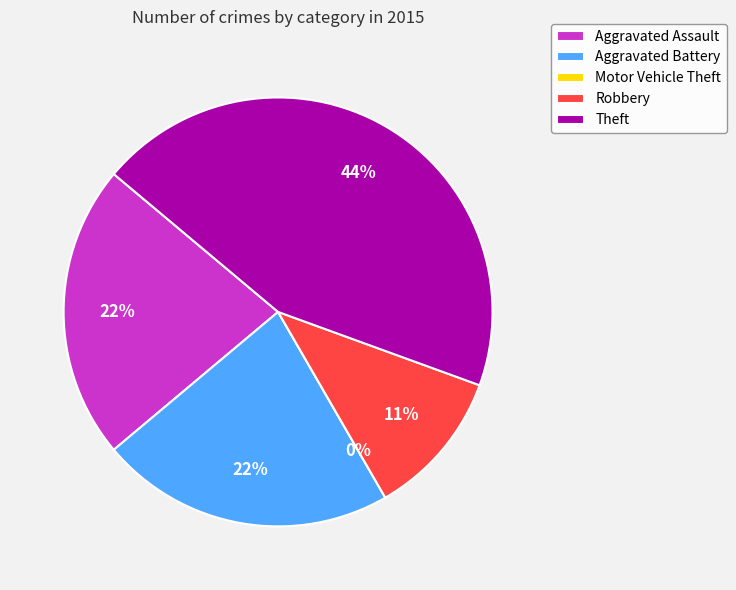

What portion of the pie excludes Motor Vehicle Theft?

100.0%